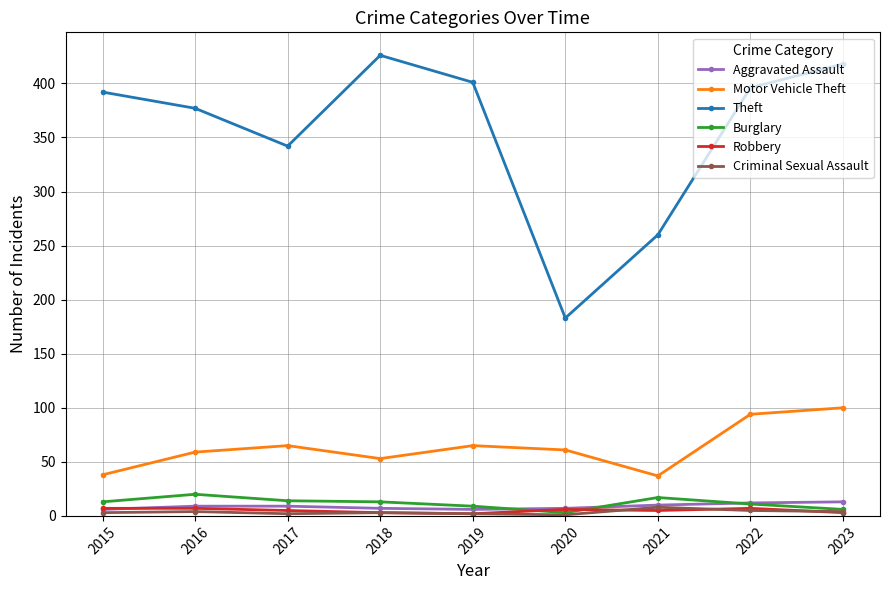

Which series has the widest spread of values?

Theft